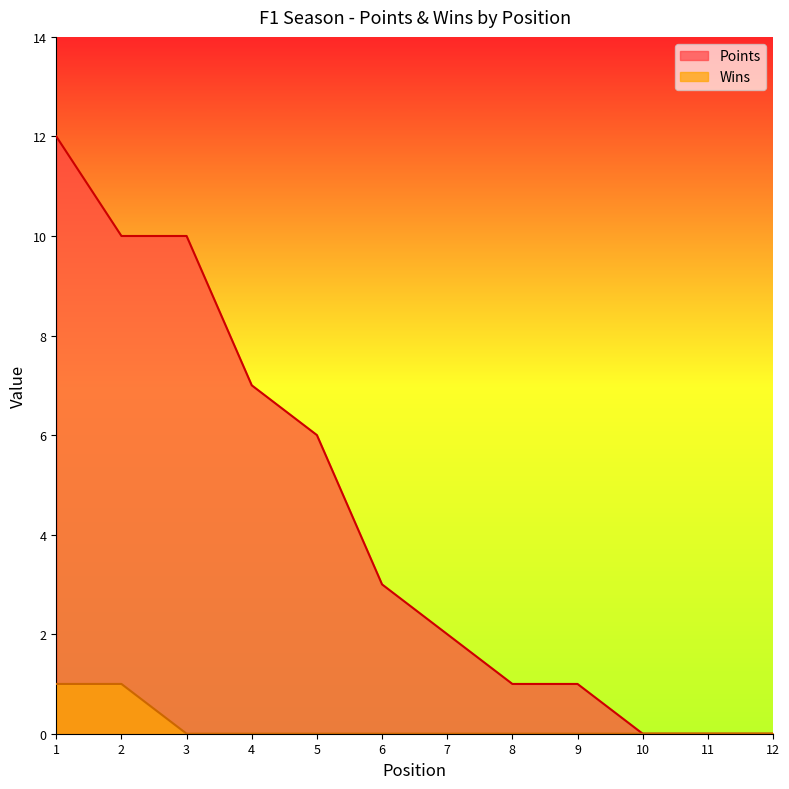

True or false: Wins and Points cross at least once.

False